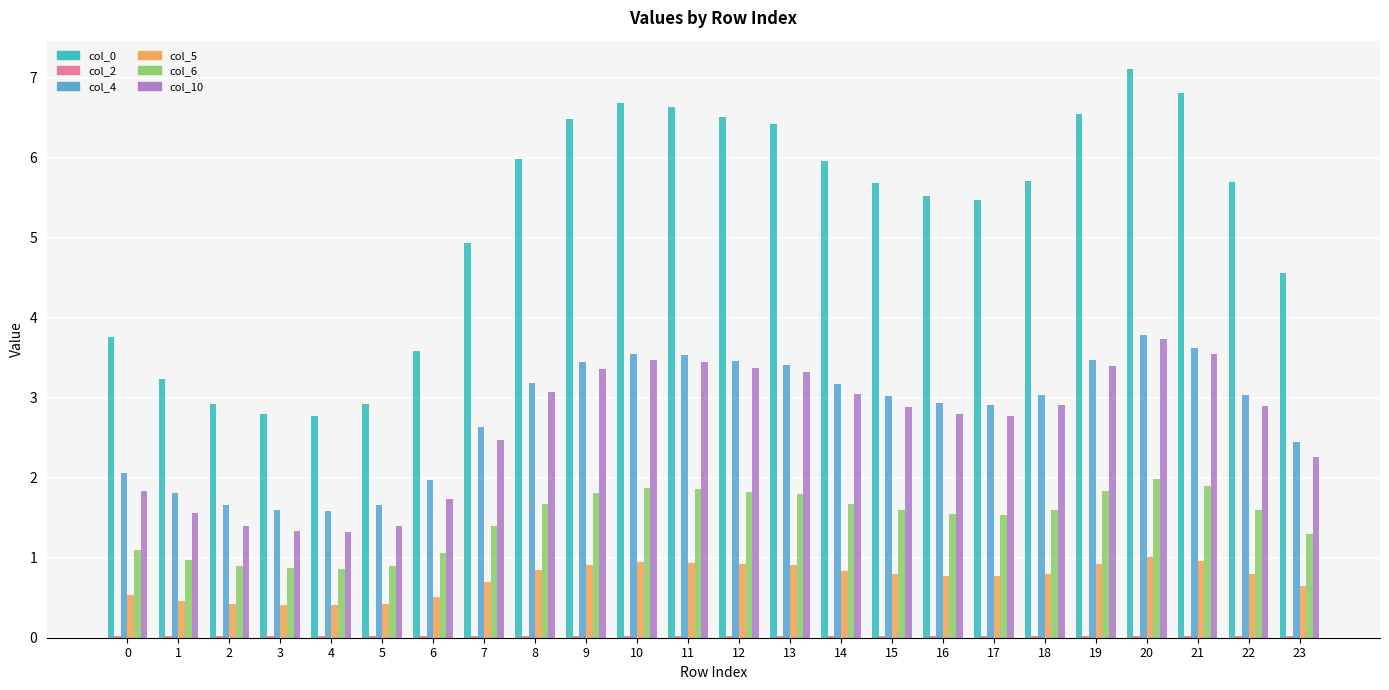

Is the value of col_0 at 12 greater than the value of col_4 at 6?

Yes